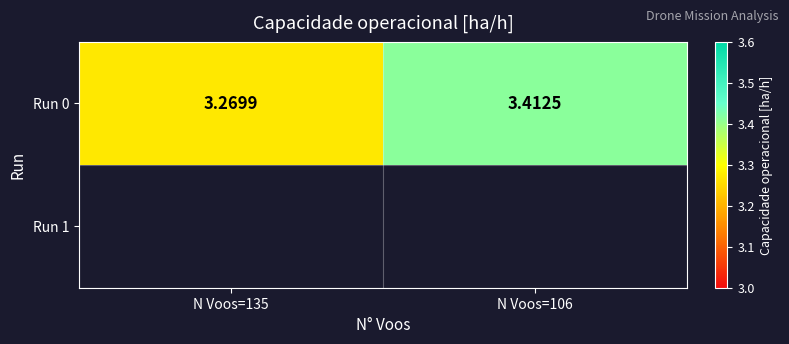

What is the minimum value shown in the chart?

3.3